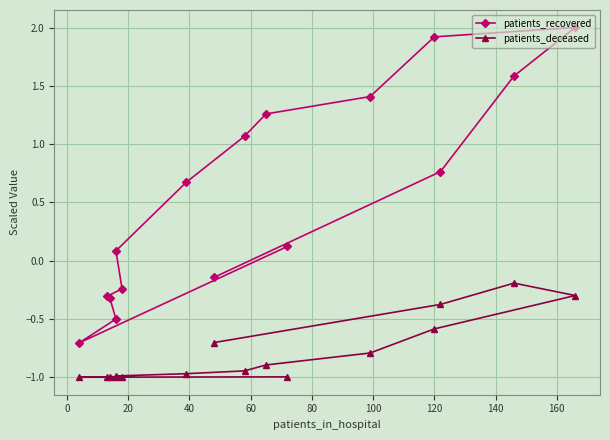

How many values in the patients_recovered series are below 0?

6